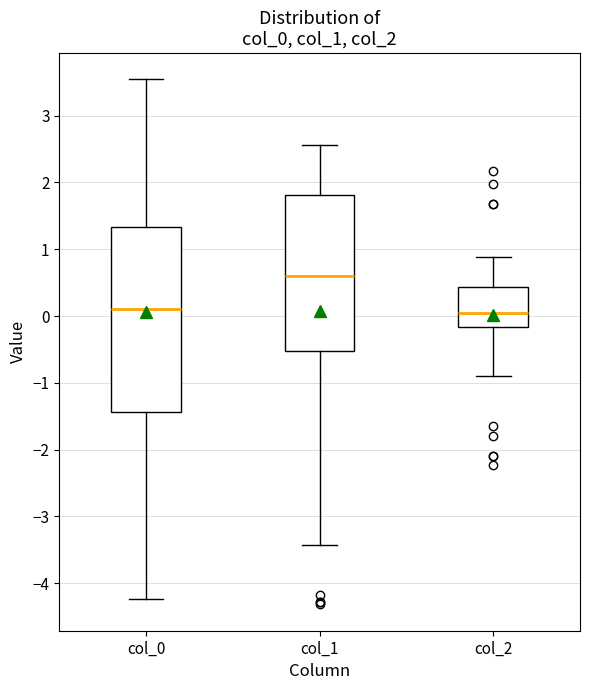

Reading left to right, read every box against the y-axis: the position of its median line, the range the box covers, and the ends of its whiskers. The values are not printed on the chart, so give them approximately, as read against the axis.

col_0: median 0.1, box -1.4 to 1.3, whiskers -4.2 to 3.5
col_1: median 0.6, box -0.5 to 1.8, whiskers -3.4 to 2.6
col_2: median 0.0, box -0.2 to 0.4, whiskers -0.9 to 0.9